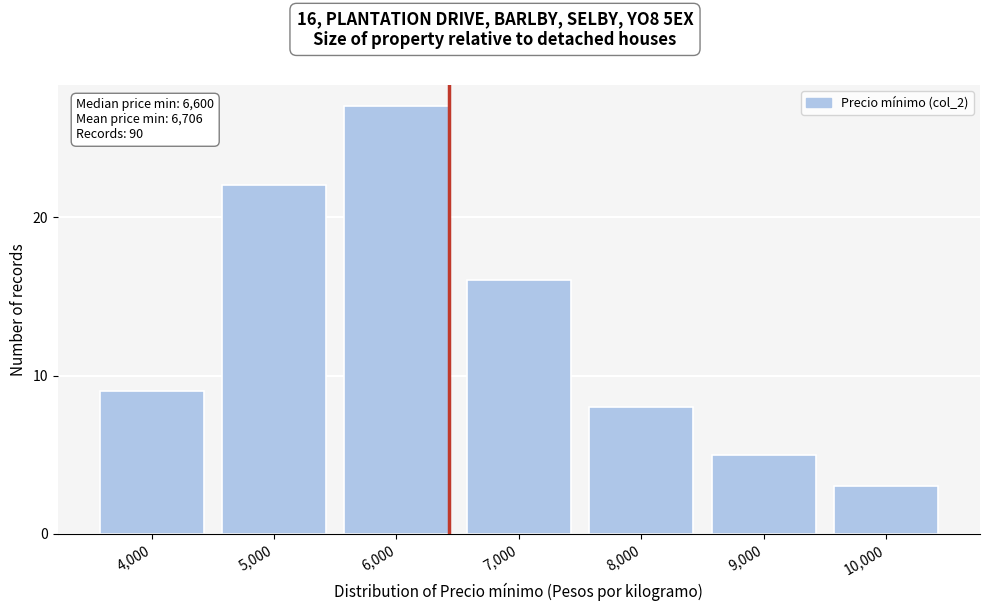

Reading right to left, transcribe all the data shown in this chart.

10,000=3	9,000=5	8,000=8	7,000=16	6,000=27	5,000=22	4,000=9